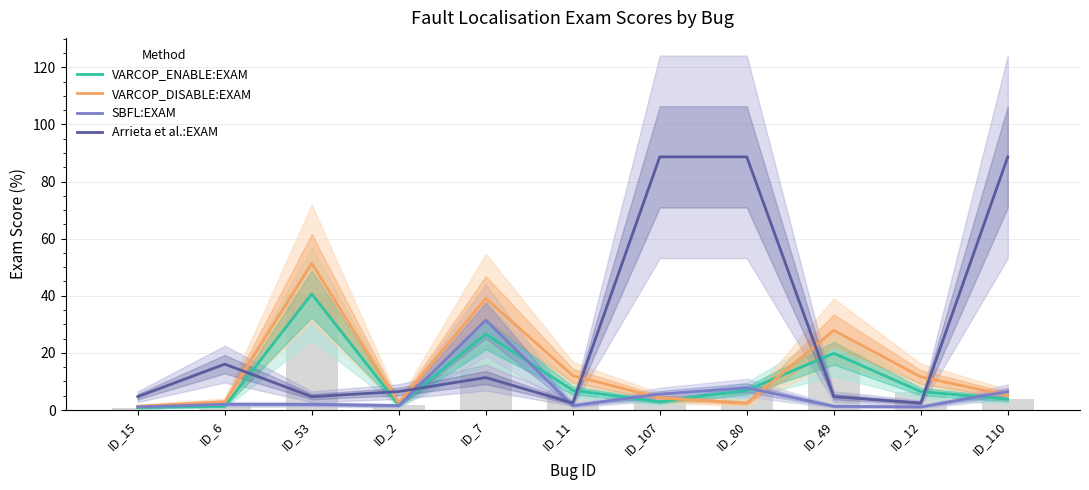

What is the sum of all SBFL:EXAM values?

62.1